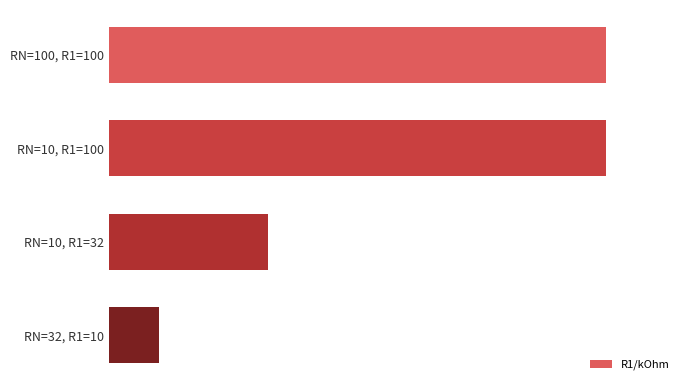

Does the chart contain any negative values?

No